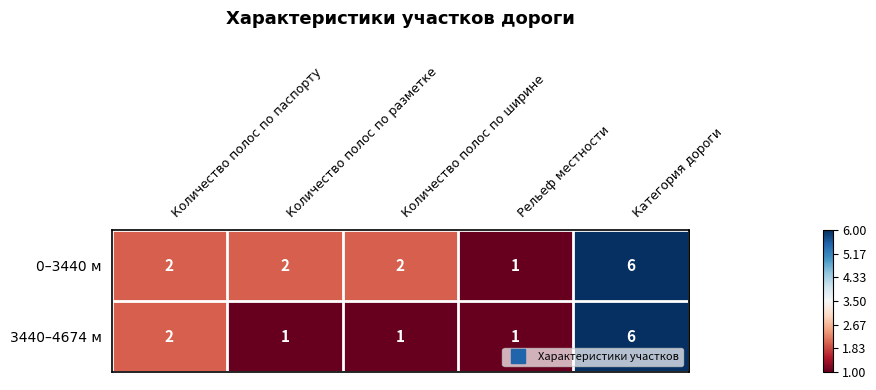

What is the maximum value for 3440–4674 м?

6